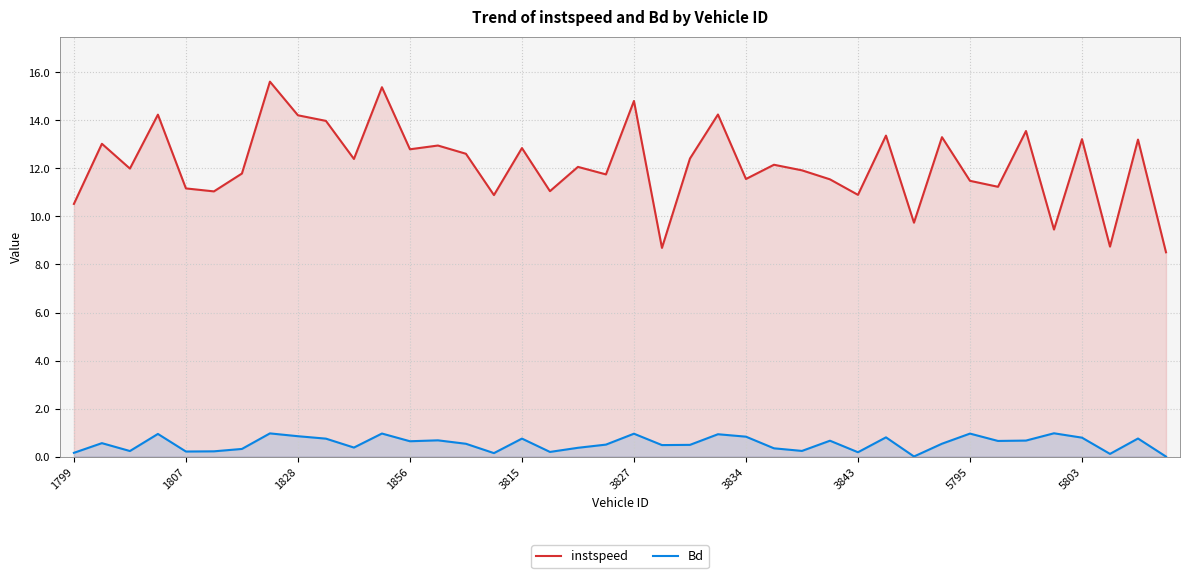

Which series has the widest spread of values?

instspeed